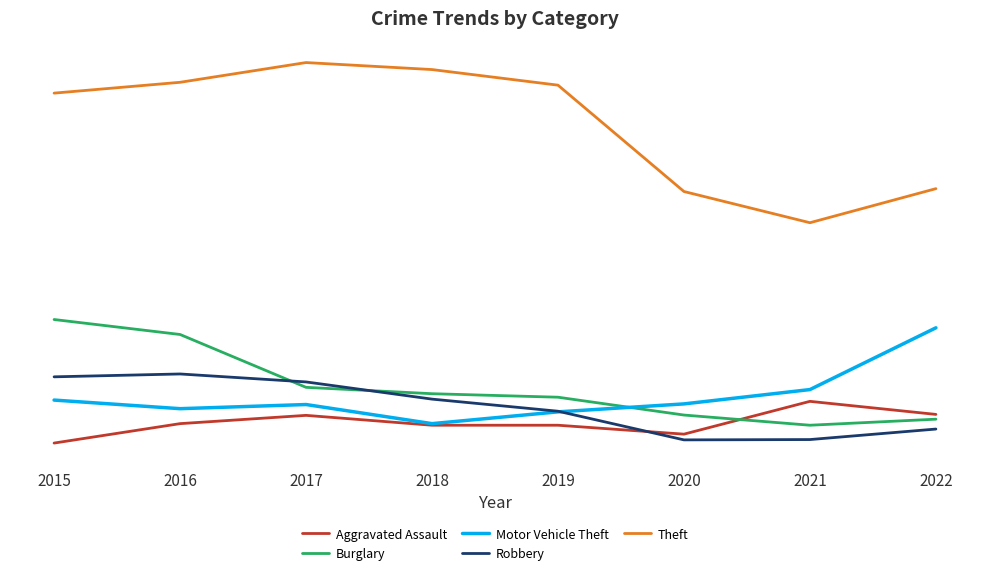

At which category does Robbery reach its first local valley?

2020